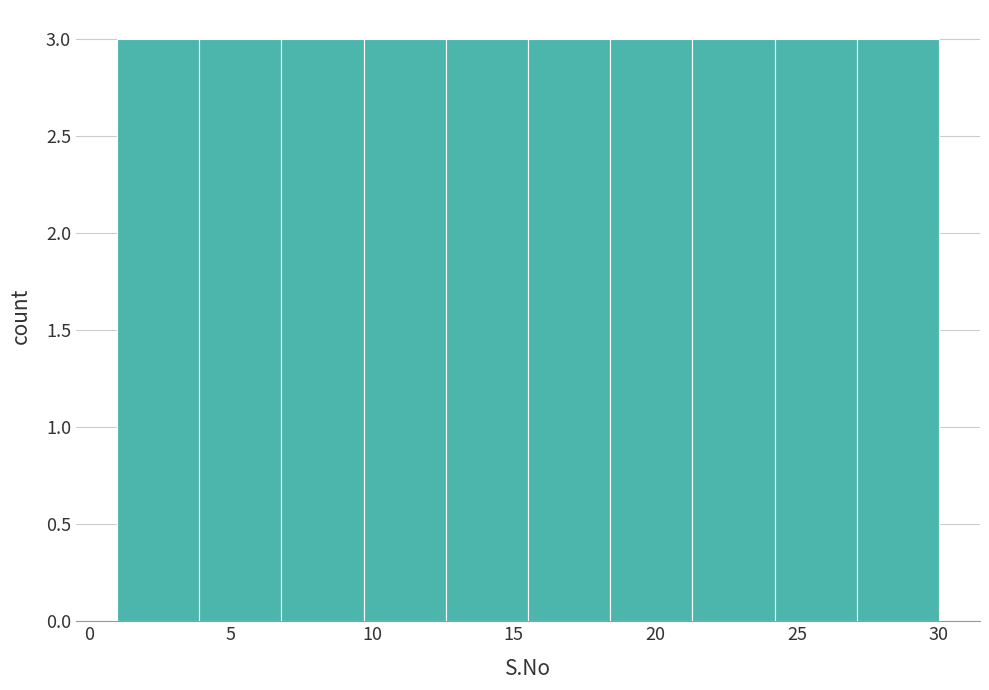

Reading left to right, list every bar in this chart as the range it spans on the x-axis followed by its height. Neither the bar edges nor the heights are printed on the chart, so give them approximately, as read against the axes.

1.0 to 3.9: 3
3.9 to 6.8: 3
6.8 to 9.7: 3
9.7 to 12.6: 3
12.6 to 15.5: 3
15.5 to 18.4: 3
18.4 to 21.3: 3
21.3 to 24.2: 3
24.2 to 27.1: 3
27.1 to 30.0: 3